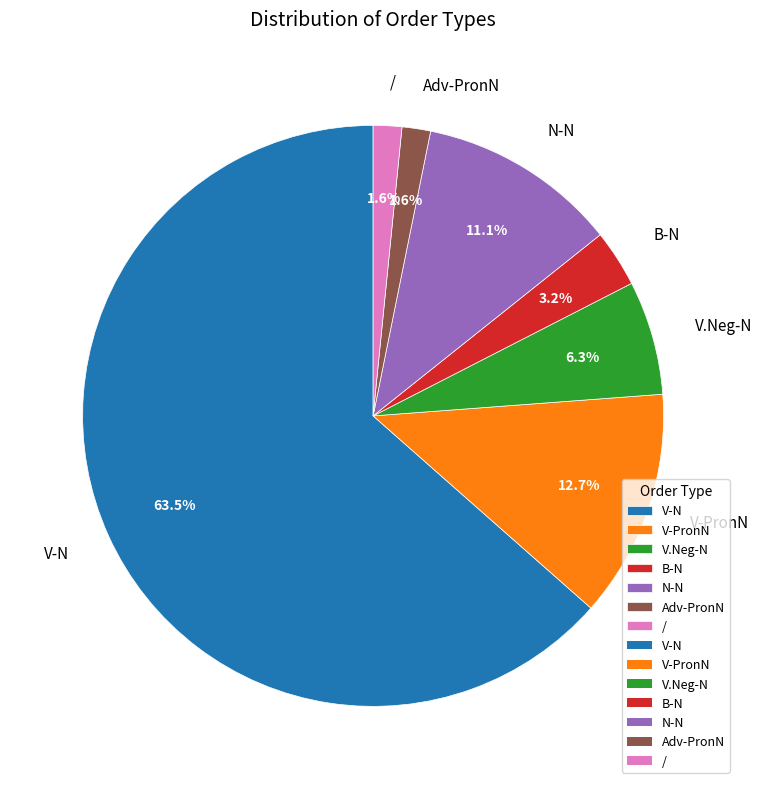

Which slice is the largest?

V-N